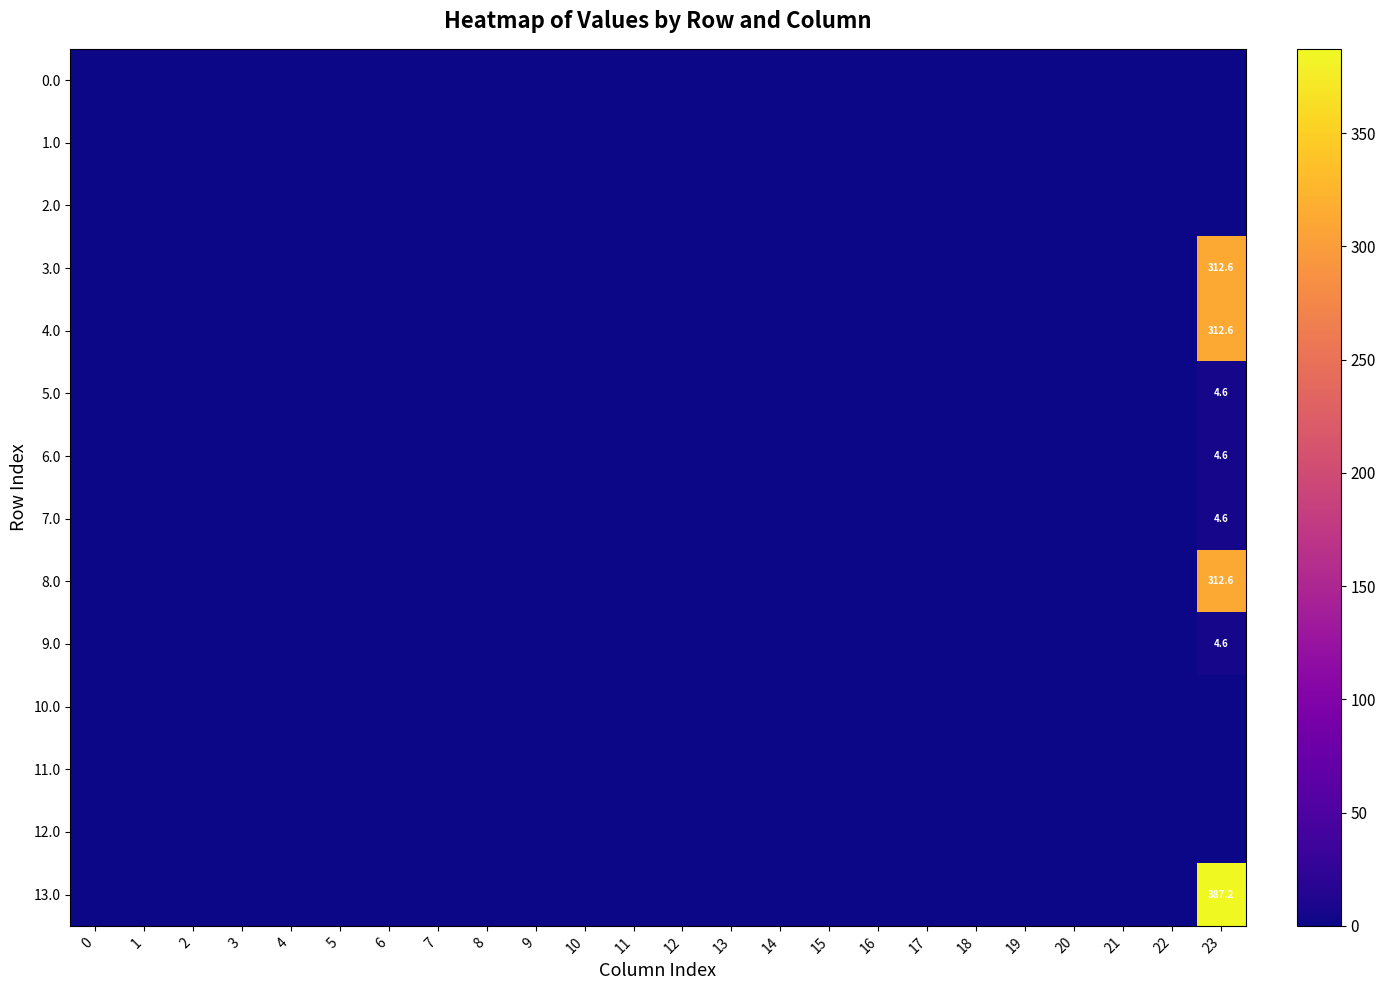

Is it true that 5.0 equals -2.7 at 8?

False